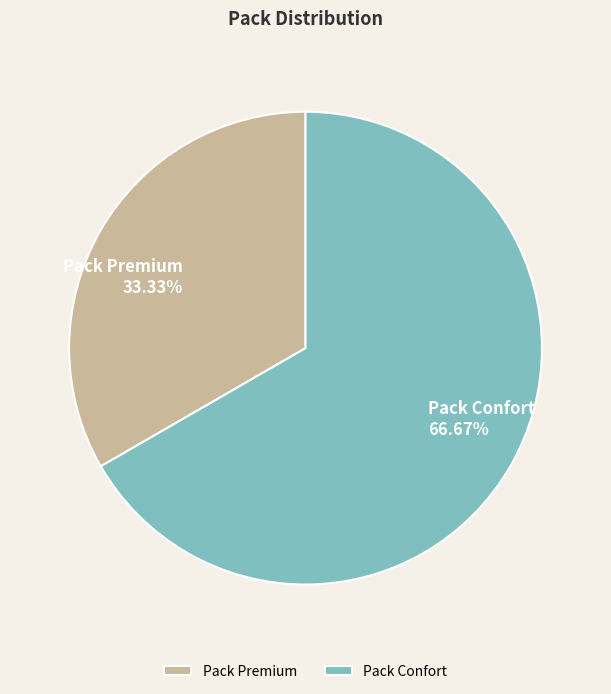

Combined, do Pack Confort and Pack Premium account for over 50%?

Yes